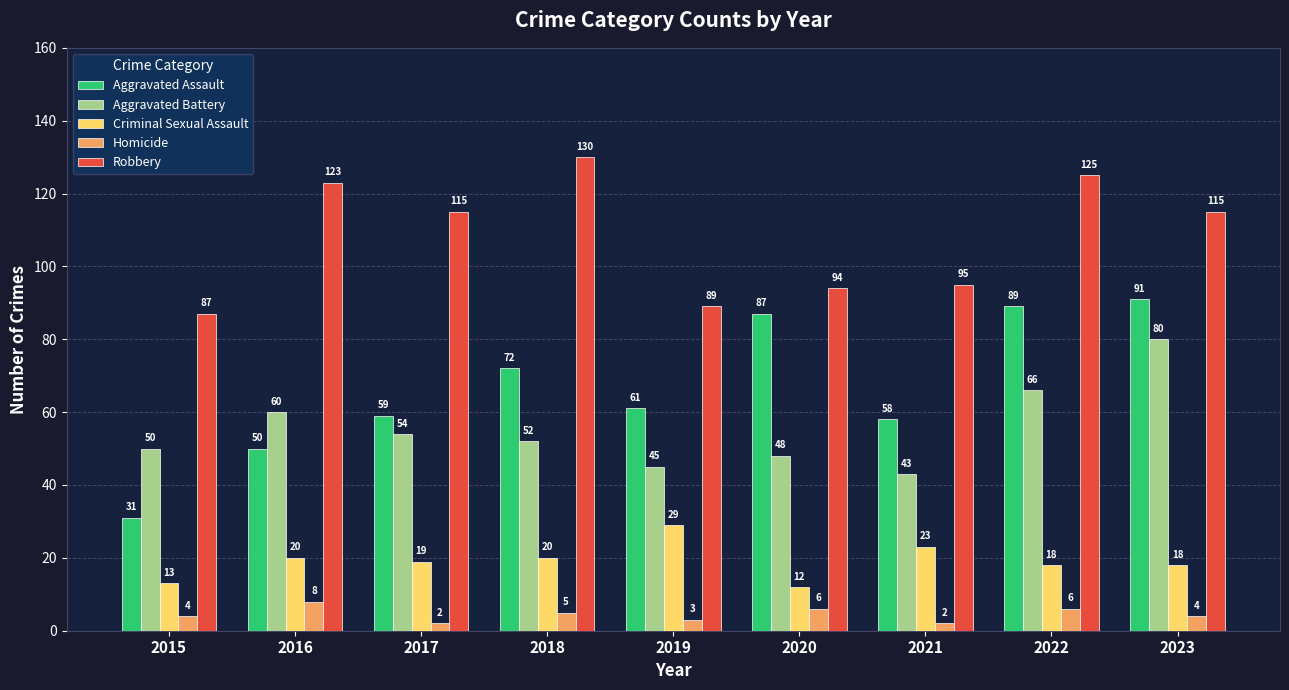

The value of Homicide at 2015 is 4. True or false?

True